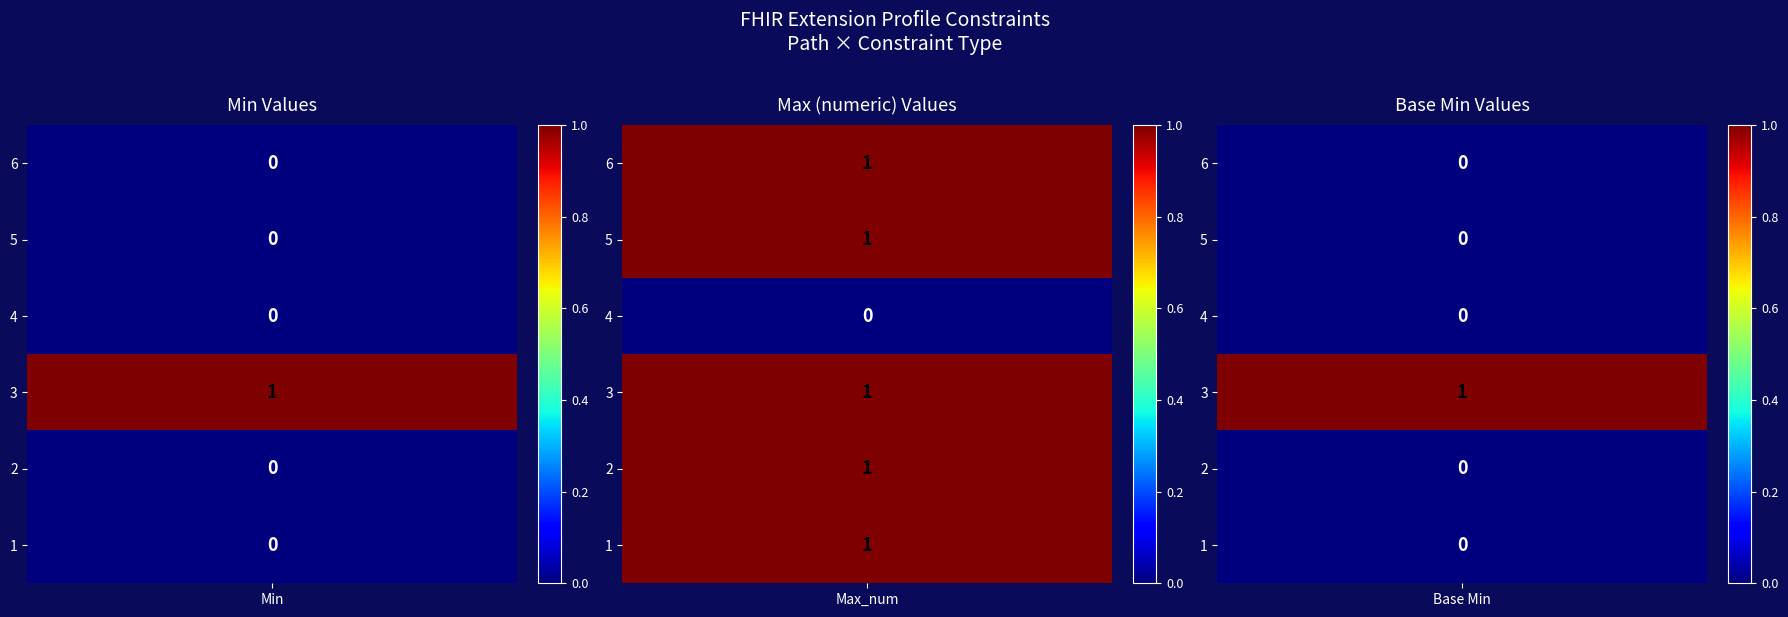

Count the number of data series in this chart.

6